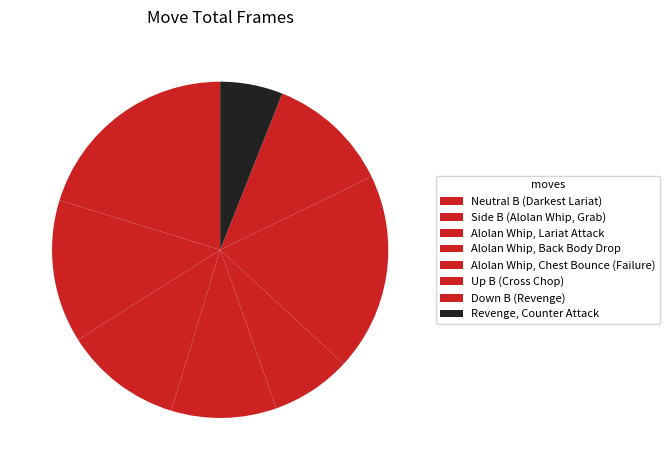

Does any single category account for the majority?

No